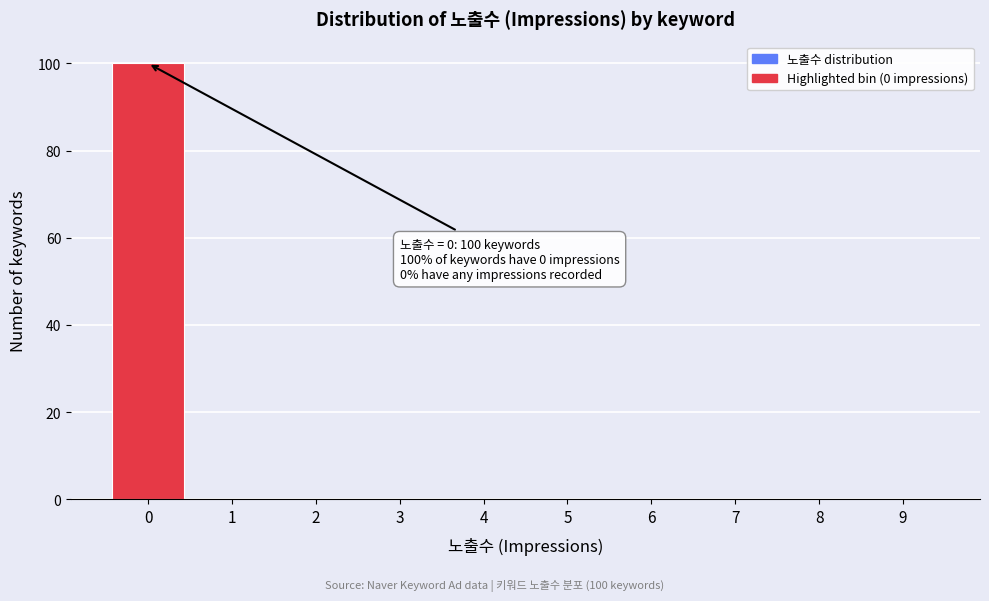

Over which range of the x-axis is the bar tallest?

-0.5 to 0.5